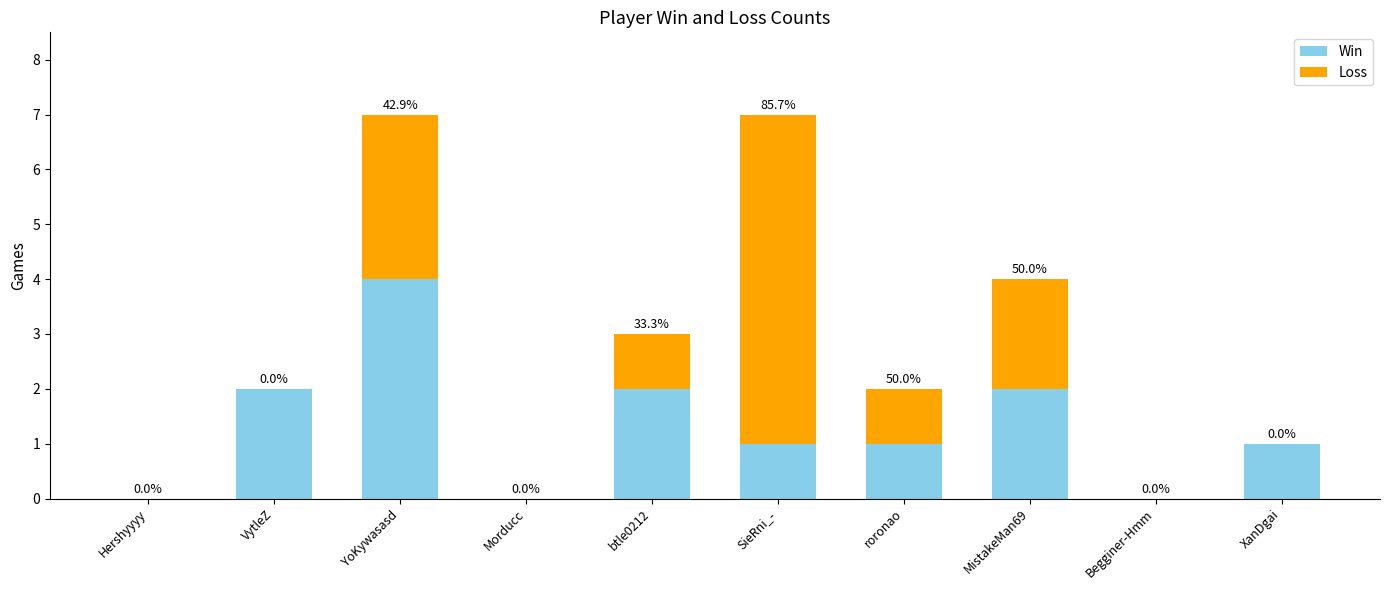

At which label does Win first exceed 1?

VytleZ